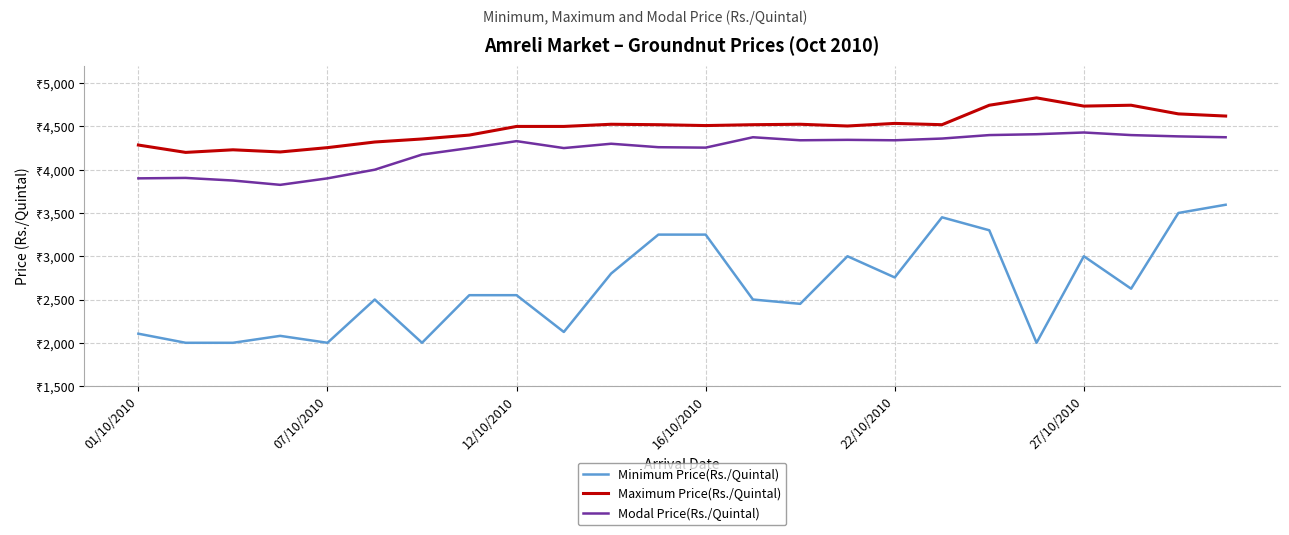

What are all the series names shown in the legend?

Minimum Price(Rs./Quintal), Maximum Price(Rs./Quintal), Modal Price(Rs./Quintal)